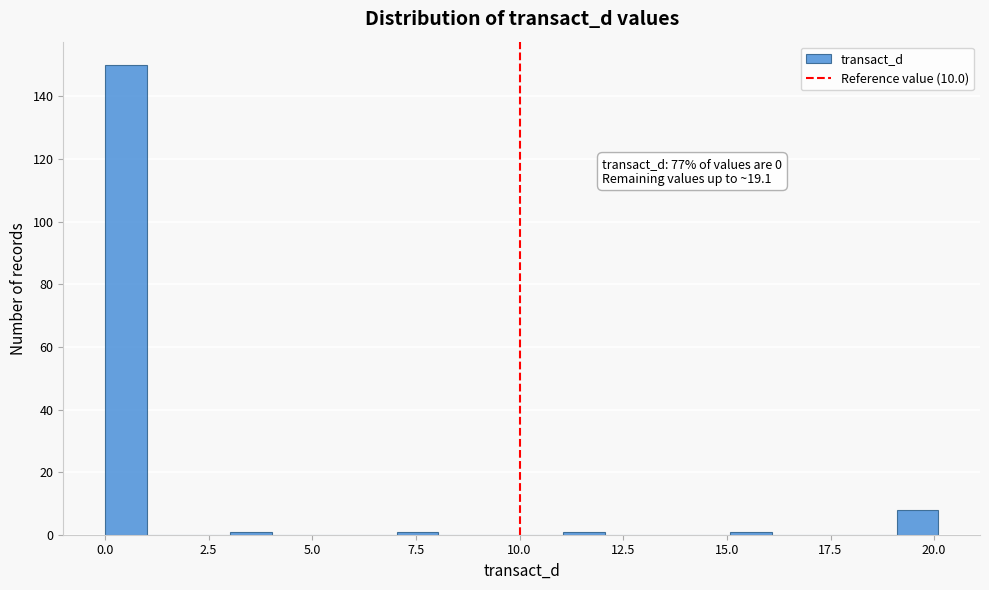

Around what value on the x-axis is the tallest bar? Give the approximate position of its centre, as read against the axis.

0.5